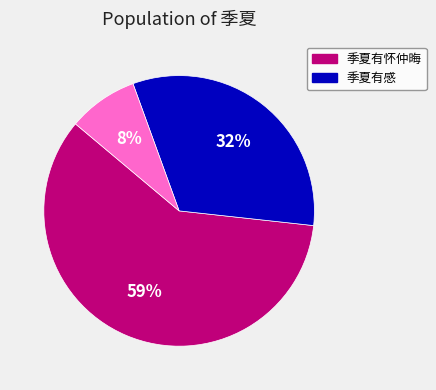

Does any single category account for the majority?

Yes